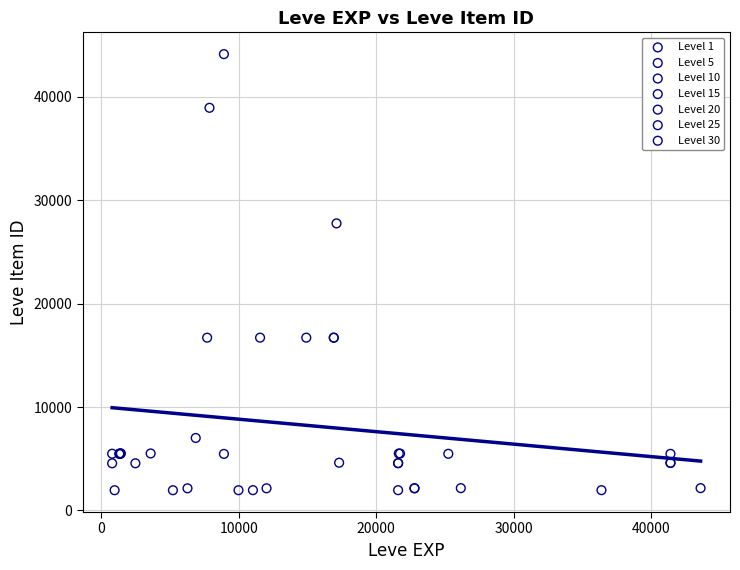

Which series contains the highest Y value?

Level 10